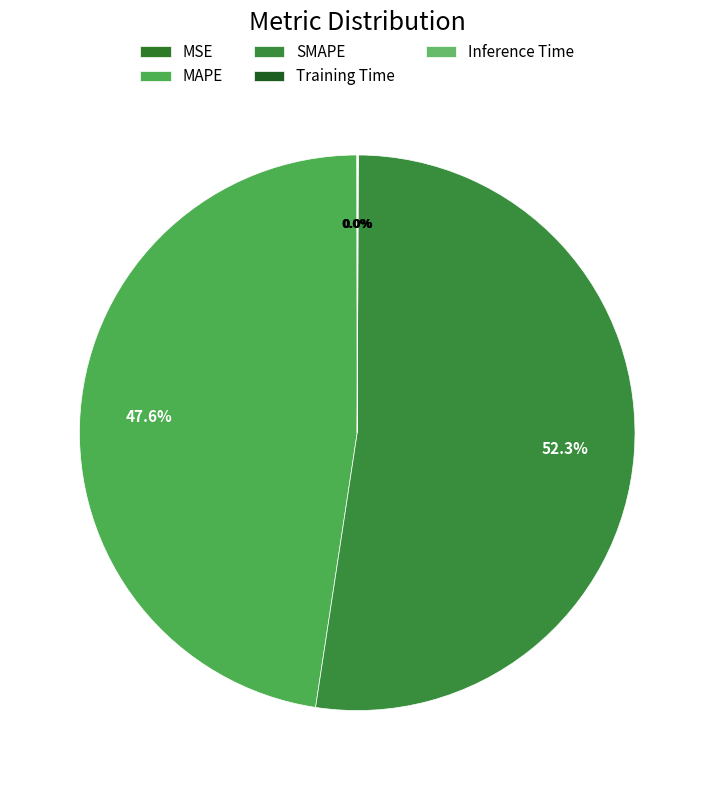

To the nearest percent, what is the difference between the largest and smallest slice percentages?

52%